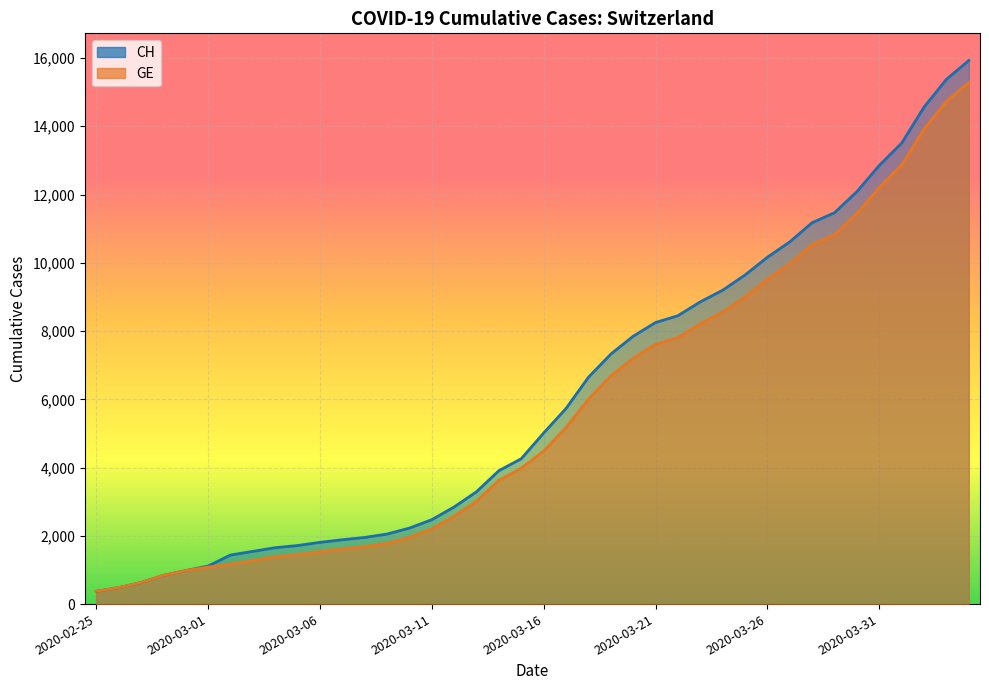

What is the label of the 11th point from the right?

2020-03-25